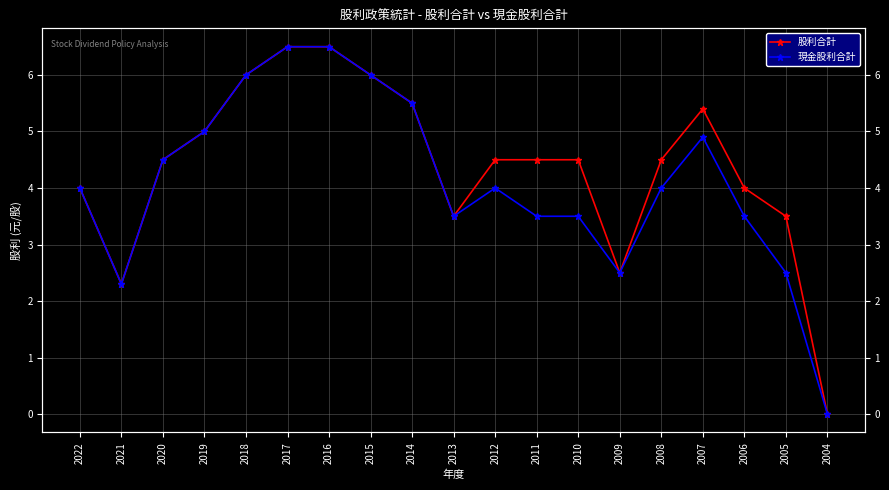

What is the highest value of the 現金股利合計 series?

6.5